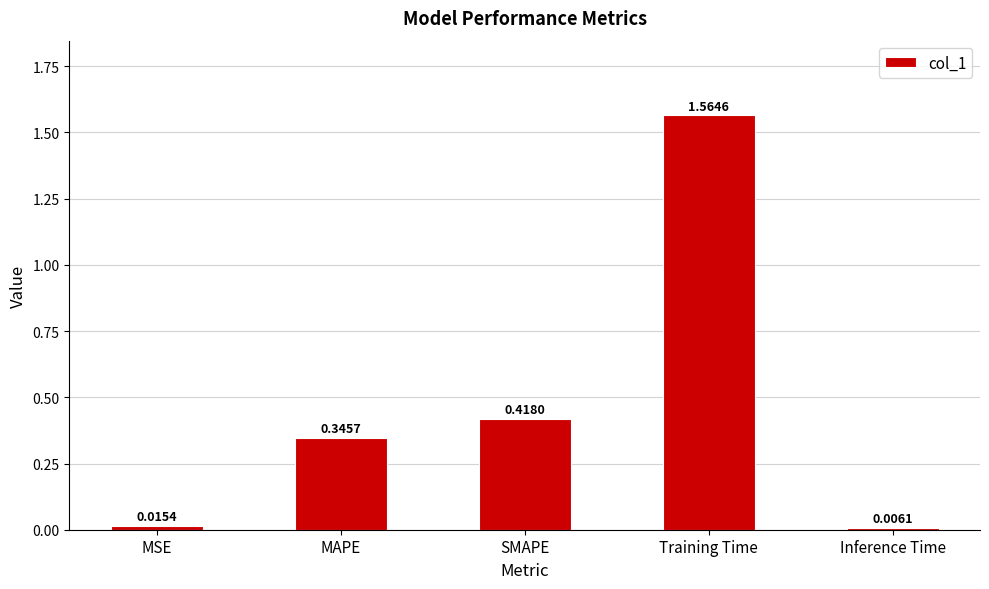

Rank the categories by value from lowest to highest.

Inference Time, MSE, MAPE, SMAPE, Training Time